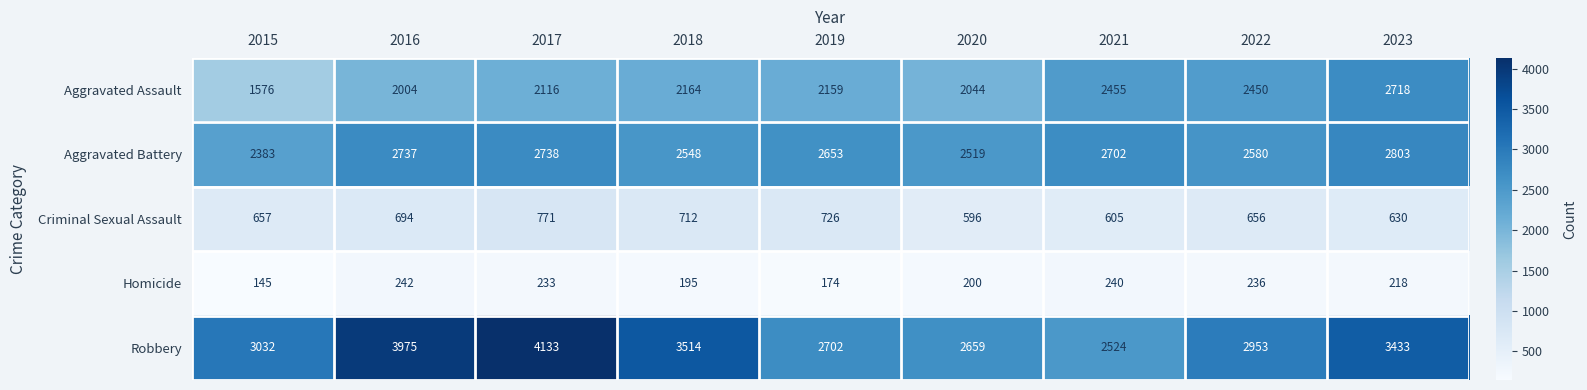

True or false: Homicide has a value of 356 at 2016.

False